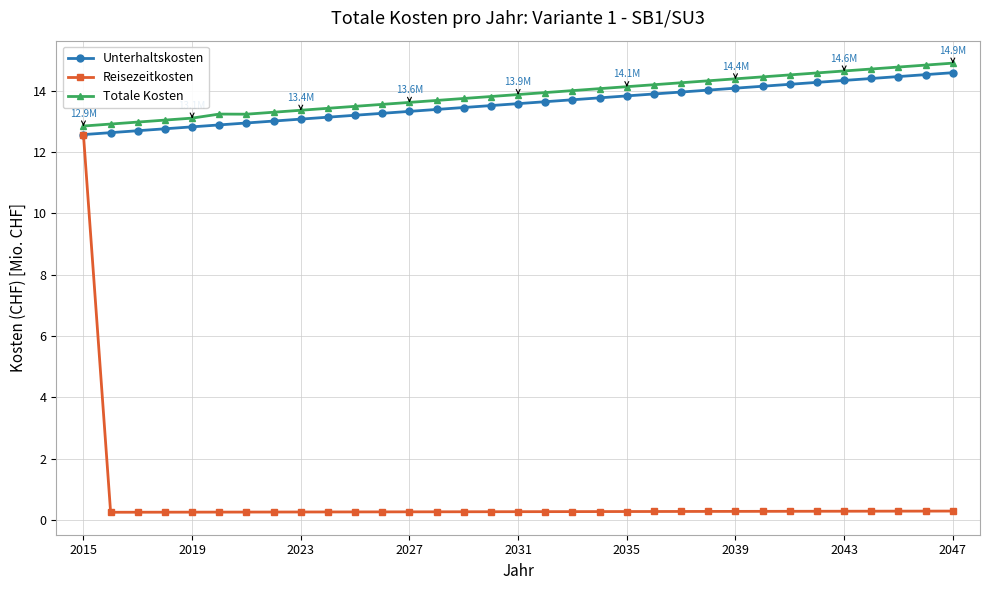

List the series in order of their peak value, lowest first.

Reisezeitkosten, Unterhaltskosten, Totale Kosten